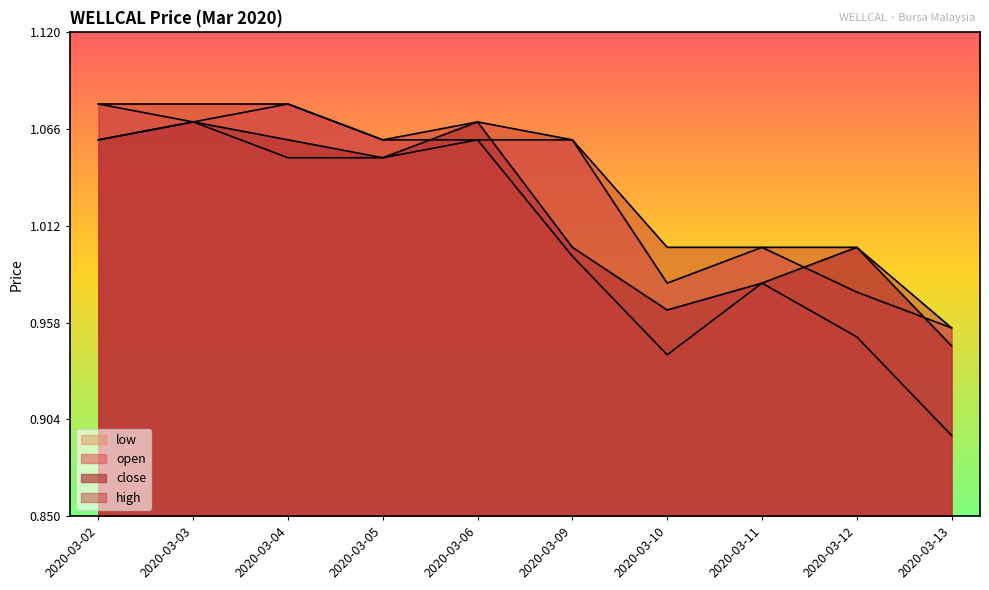

Where is the first local minimum for open?

2020-03-03